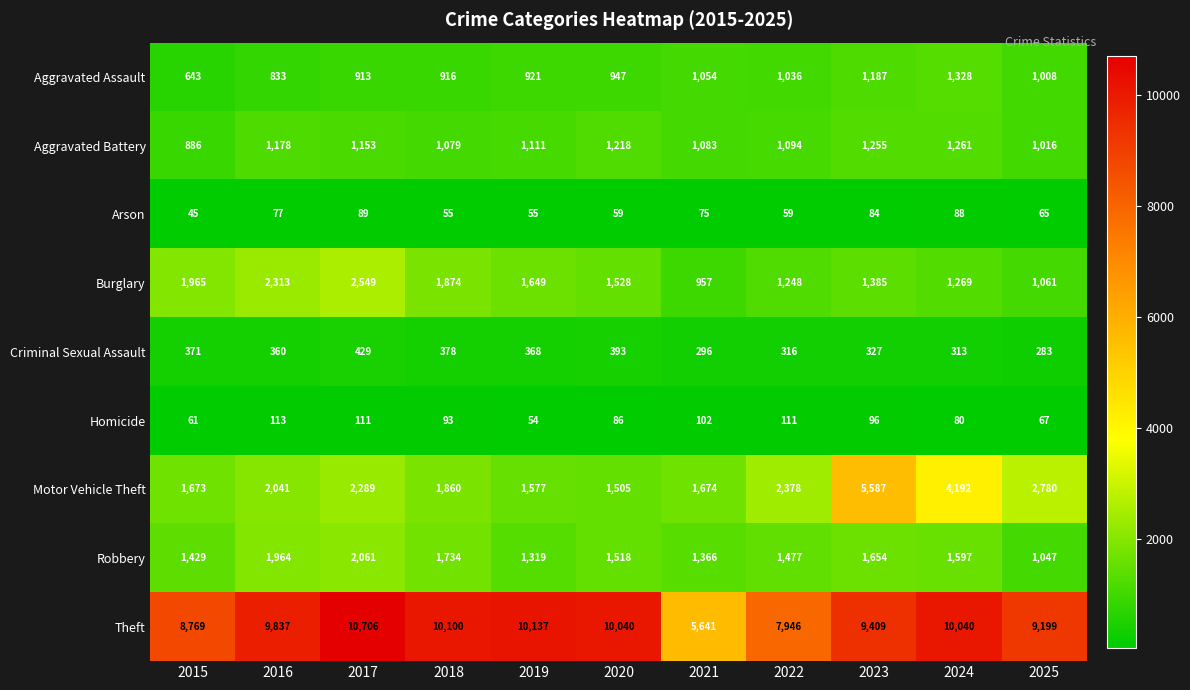

At how many categories does at least one series exceed 7106?

10